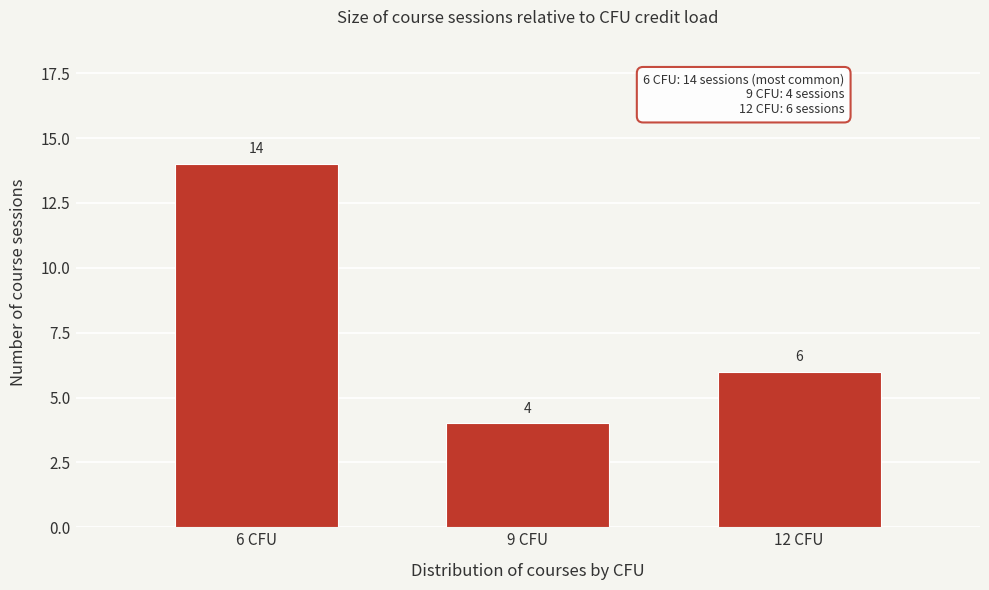

Reading left to right, transcribe all the data shown in this chart.

14	4	6